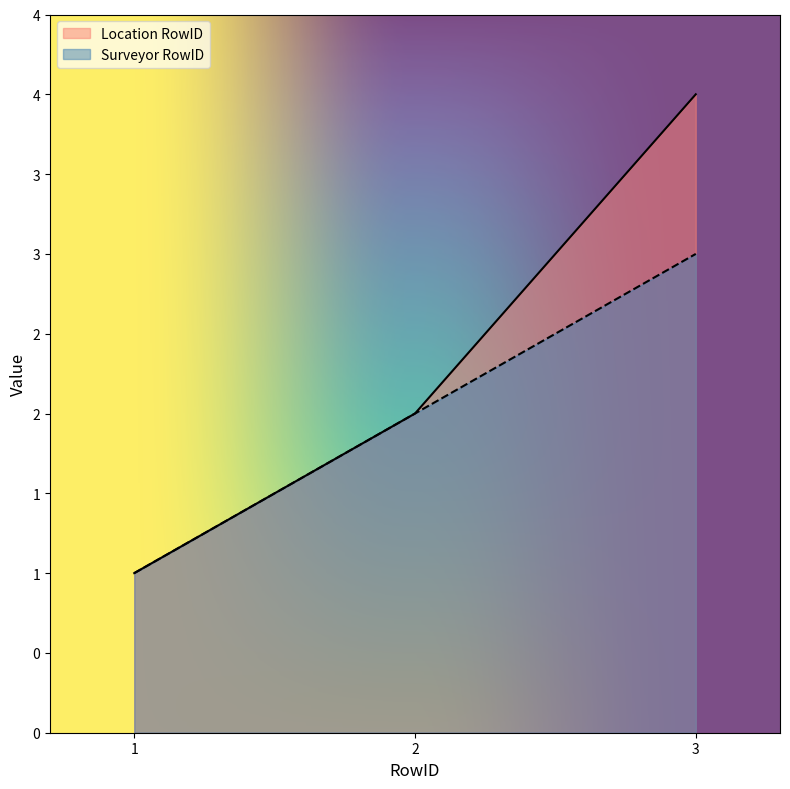

What is the sum of the Location RowID values at 2 and 1?

3